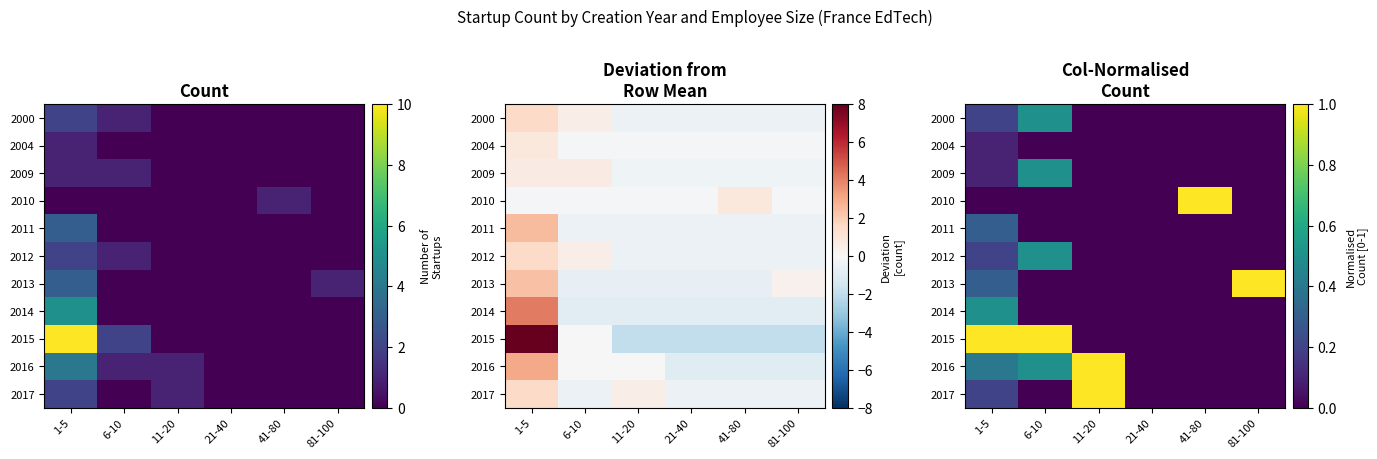

How many distinct data groups are displayed?

11